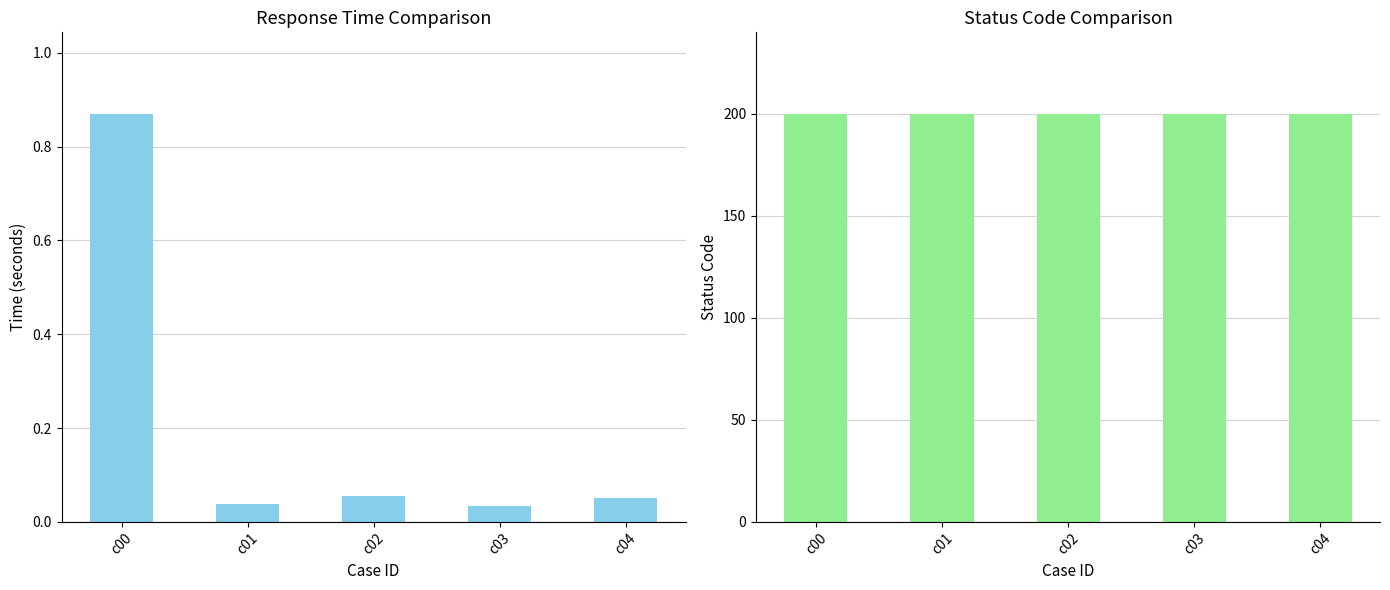

Reading right to left, what are all the values shown in this chart?

times: 0.1	0.0	0.1	0.0	0.9
status_code: 200.0	200.0	200.0	200.0	200.0